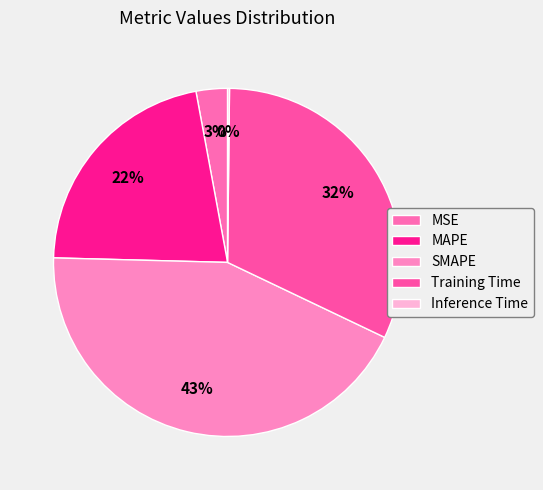

Is Inference Time the majority of the pie?

No